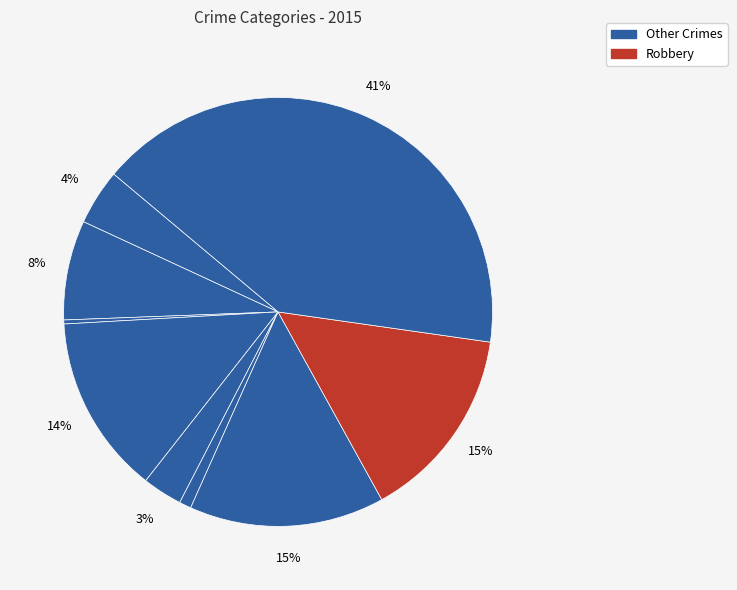

Is there a majority slice in this chart?

No